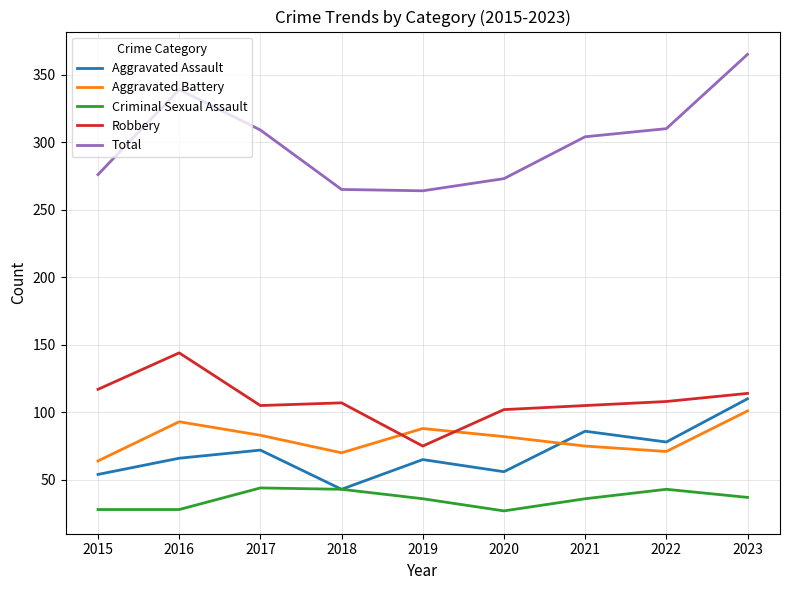

What is the difference between the Total values at 2018 and 2019?

1